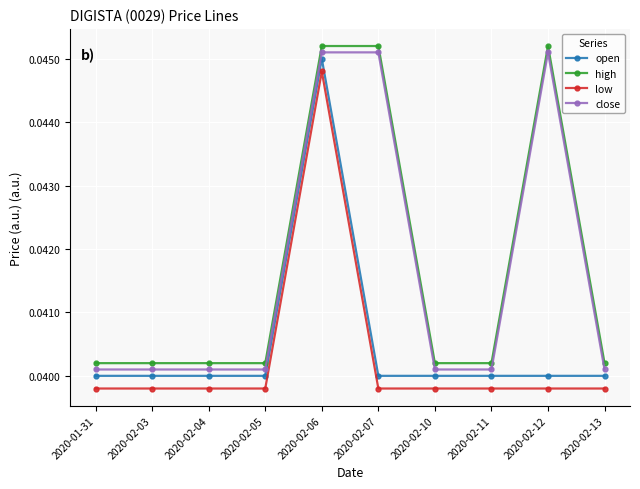

Does the chart display data point markers on the line(s)?

Yes